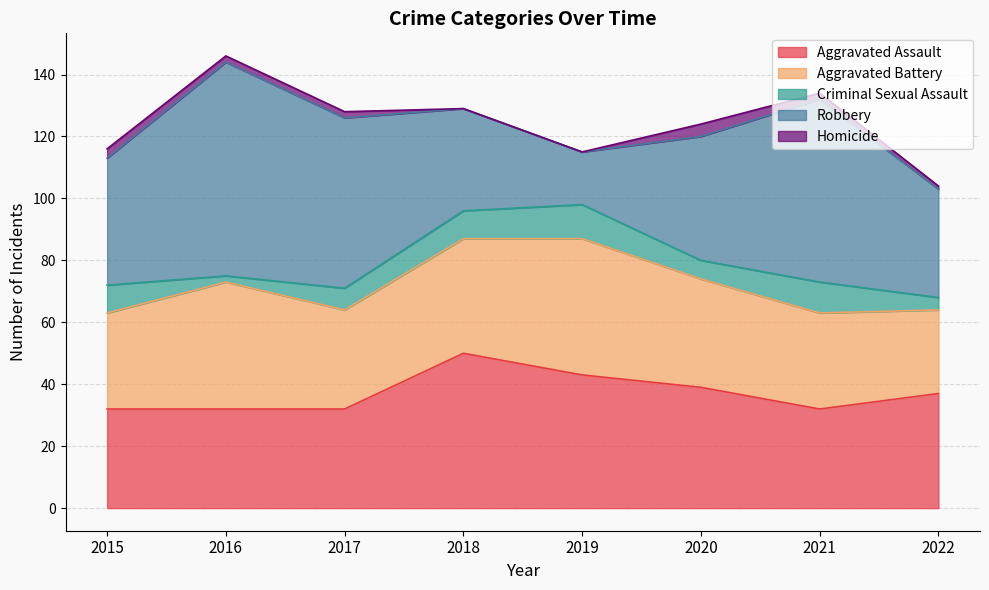

What is the difference between the second highest and minimum values in the Aggravated Assault series?

11